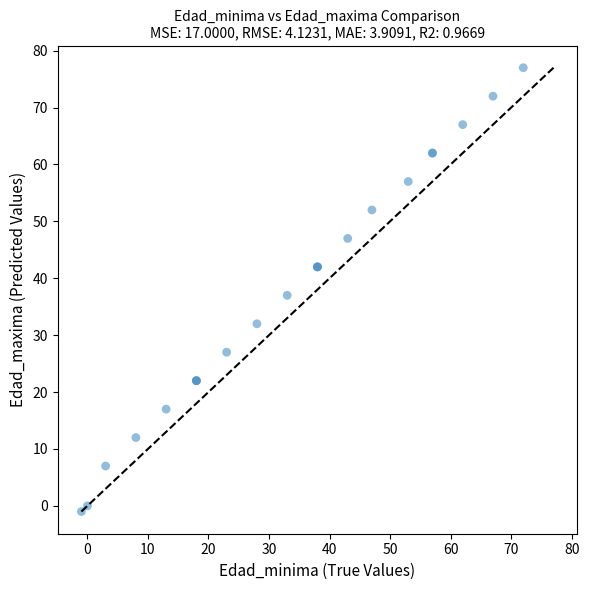

What Y value in the scatter plot is closest to 38?

37